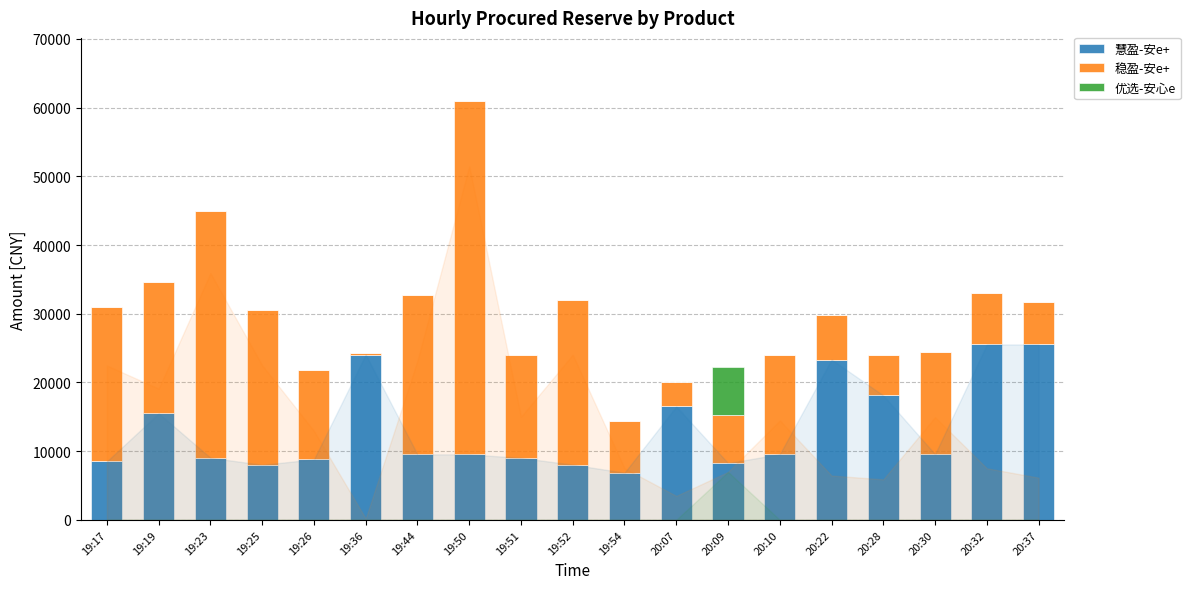

What is the total value across all series at 19:23?

44954.3